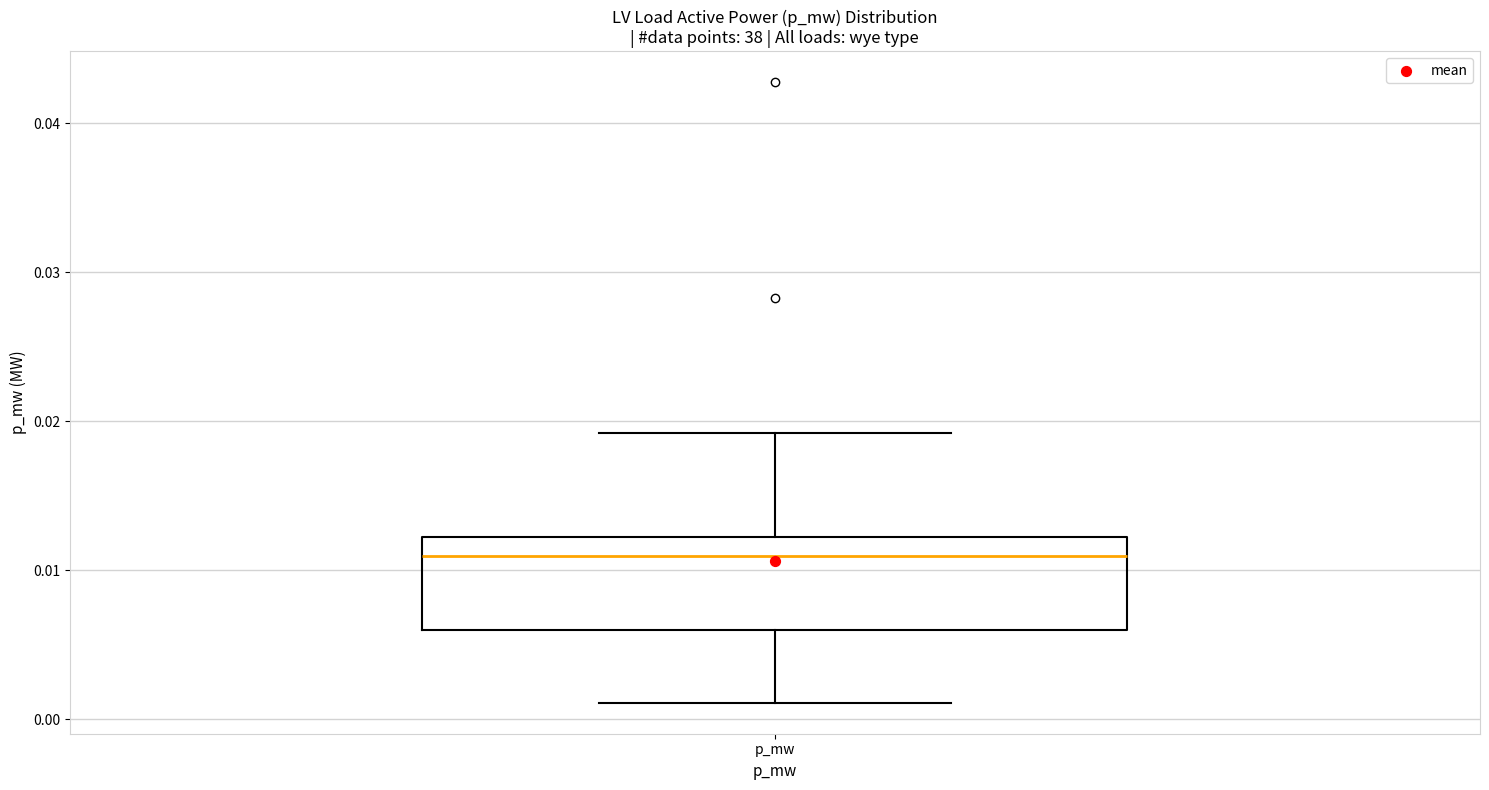

Where does the upper whisker of the box for p_mw end on the y-axis? The values are not printed on the chart, so give them approximately, as read against the axis.

0.019